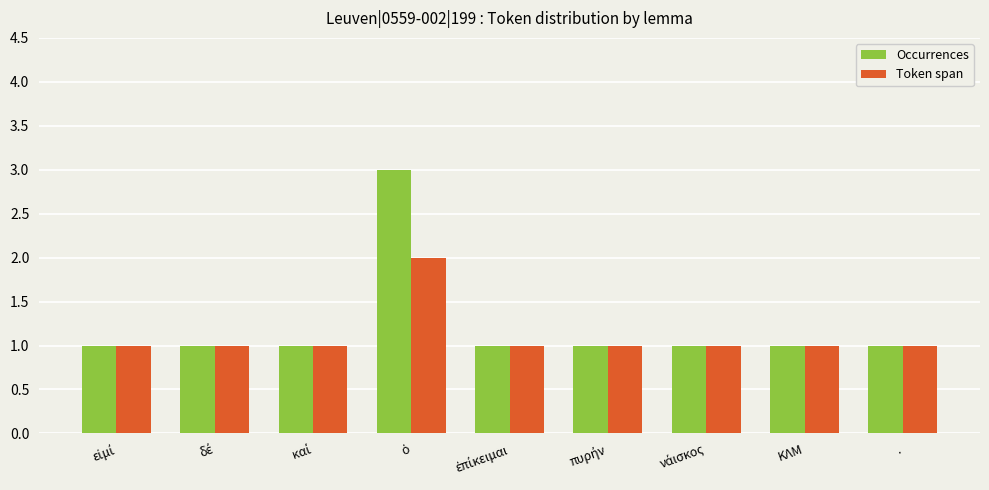

Rank the series by their maximum value, from lowest to highest.

Token span, Occurrences